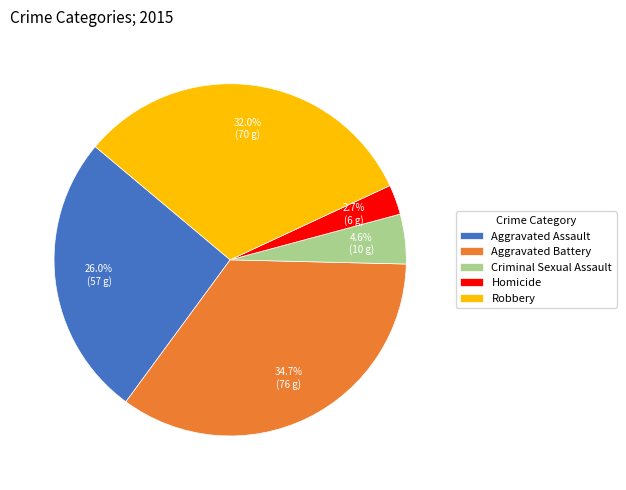

What is the ratio of the value at Robbery to the value at Criminal Sexual Assault?

7.0